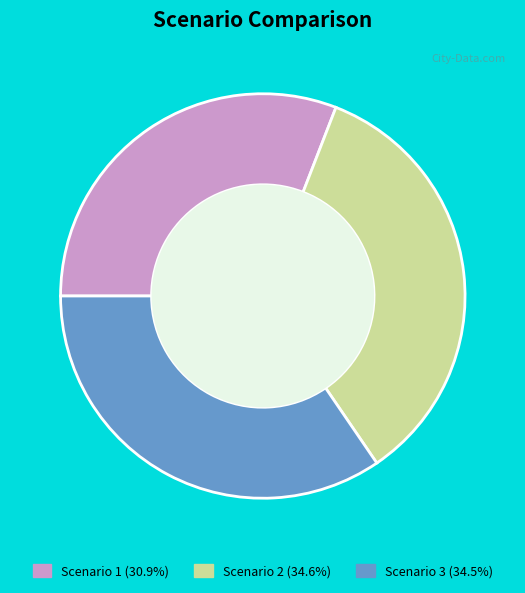

Do Scenario 2 (34.6%) and Scenario 3 (34.5%) together represent more than half of the pie?

Yes